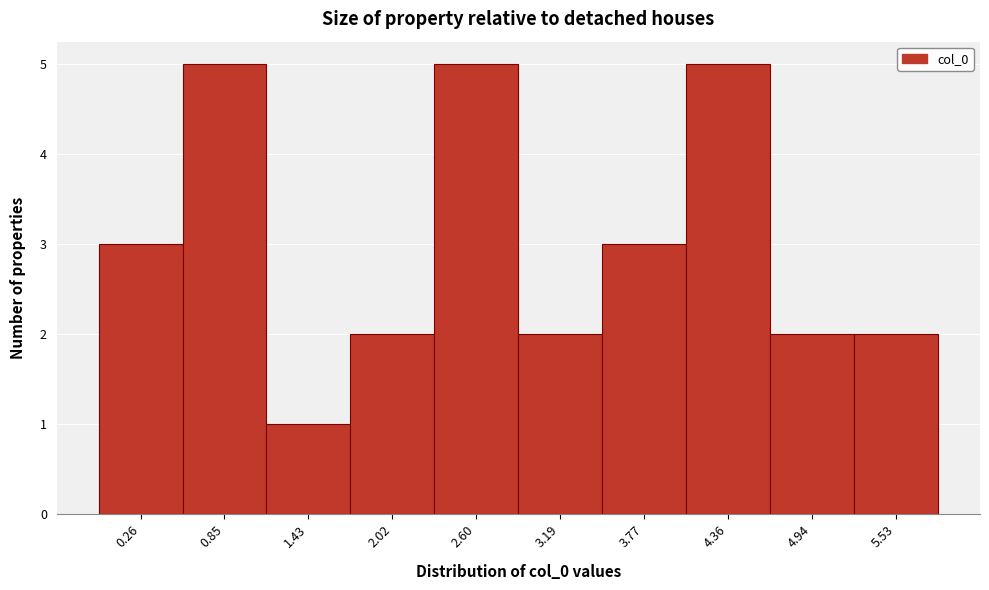

Reading left to right, what are all the values shown in this chart?

0.26=3	0.85=5	1.43=1	2.02=2	2.60=5	3.19=2	3.77=3	4.36=5	4.94=2	5.53=2